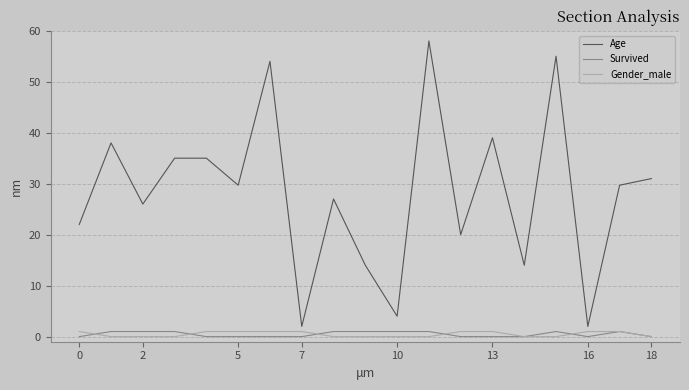

Which series has the largest range (max minus min)?

Age